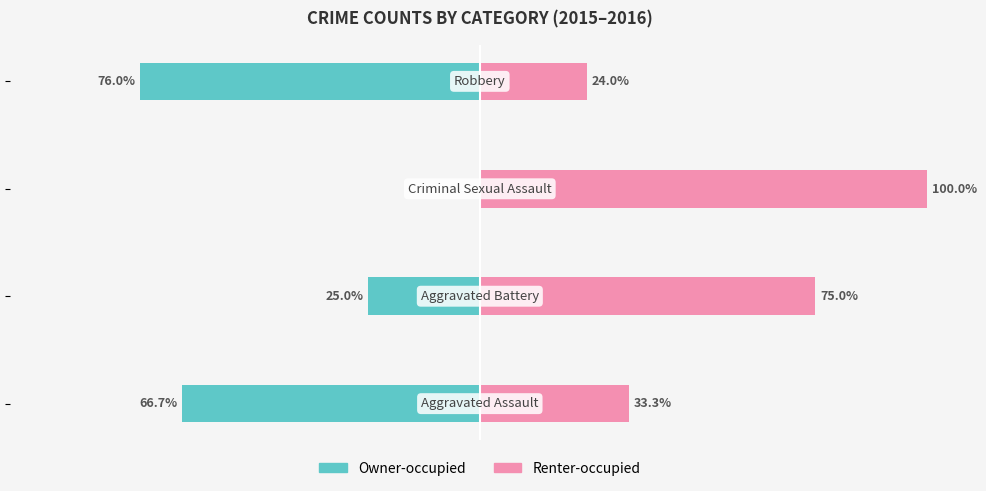

Between −100 and −50, which series saw the biggest shift?

Owner-occupied